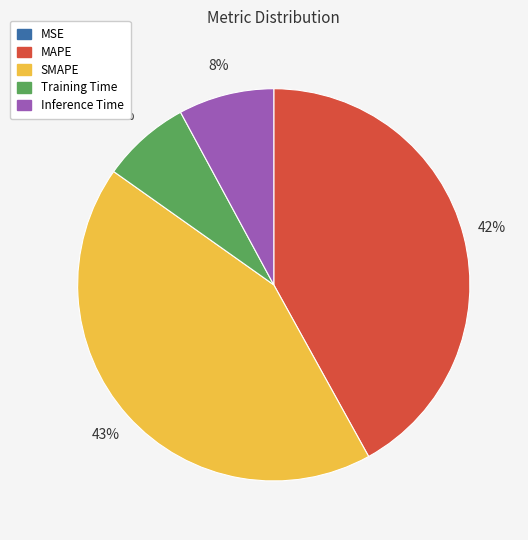

What is the largest slice in the pie chart?

SMAPE